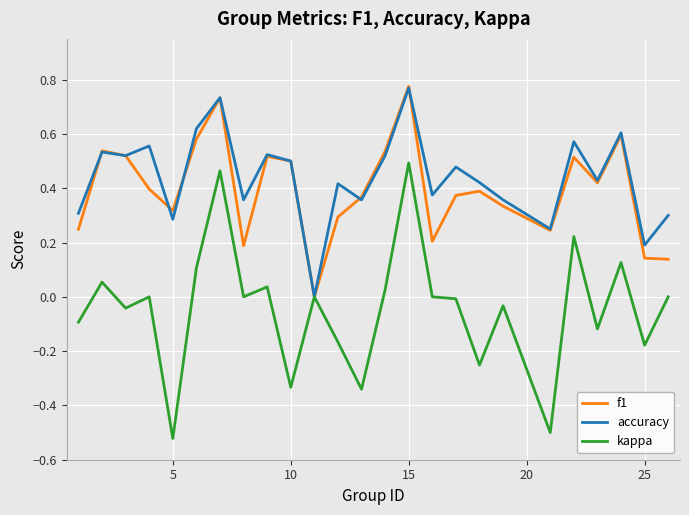

Which category has the highest value in the f1 series?

15